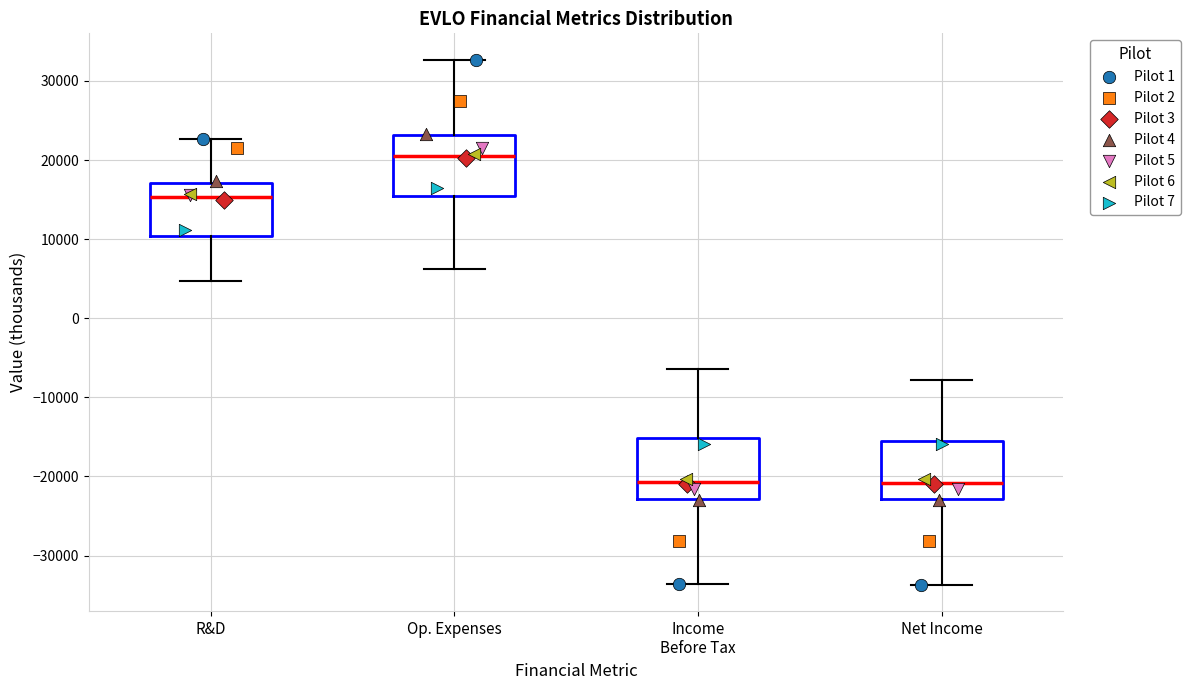

Reading left to right, transcribe this box plot: for each box, give where its median line is, the range the box spans, and where its two whiskers end, as read against the y-axis. The values are not printed on the chart, so give them approximately, as read against the axis.

R&D: median 15000, box 10000 to 17000, whiskers 5000 to 23000
Op. Expenses: median 21000, box 15000 to 23000, whiskers 6000 to 33000
Income Before Tax: median -21000, box -23000 to -15000, whiskers -34000 to -6000
Net Income: median -21000, box -23000 to -16000, whiskers -34000 to -8000